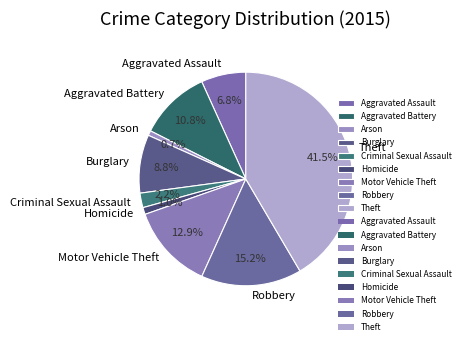

Does any single category account for the majority?

No